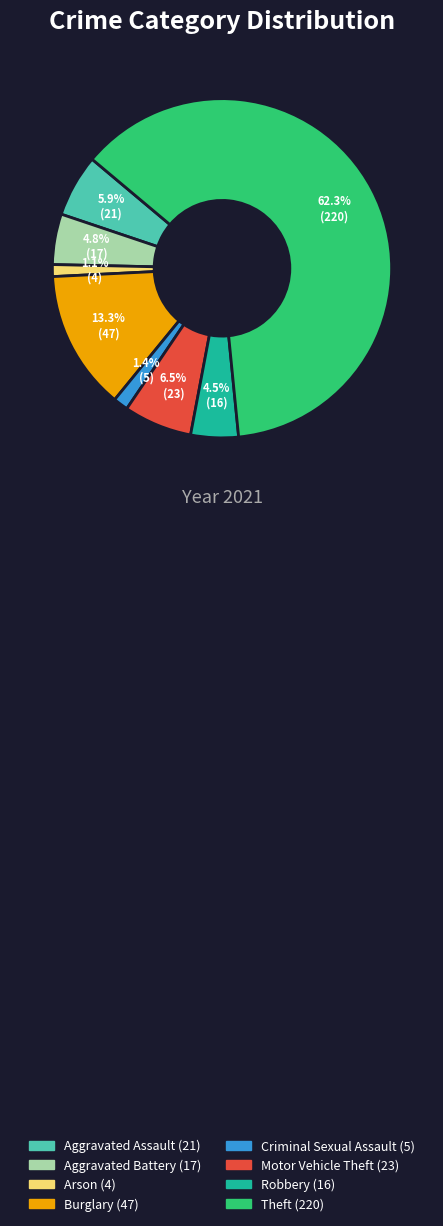

Does any single category account for the majority?

Yes